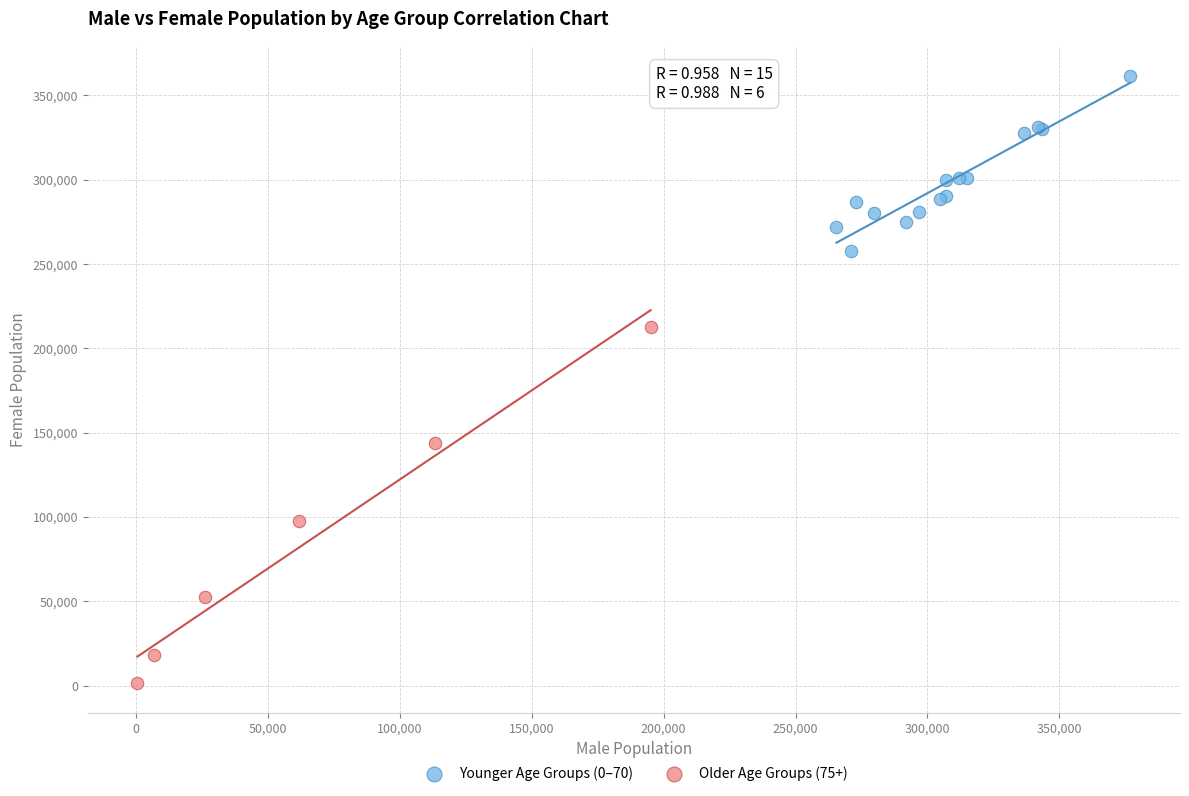

Which series has the widest spread of Y values?

Older Age Groups (75+)